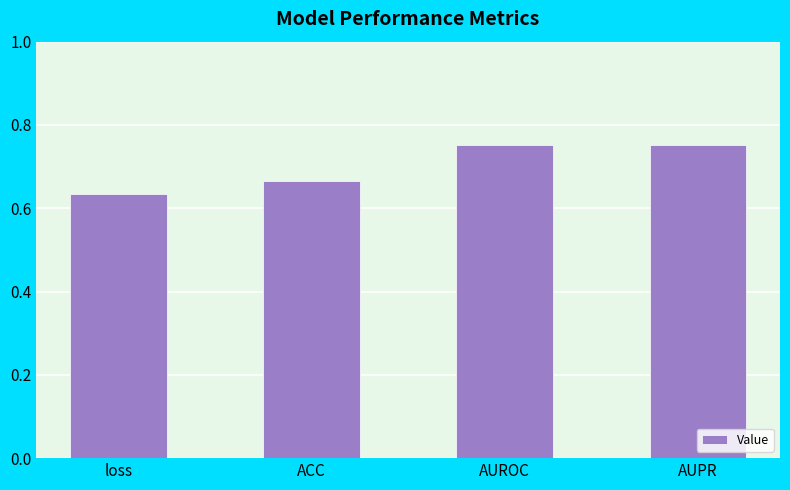

At which label is the value closest to 0?

loss